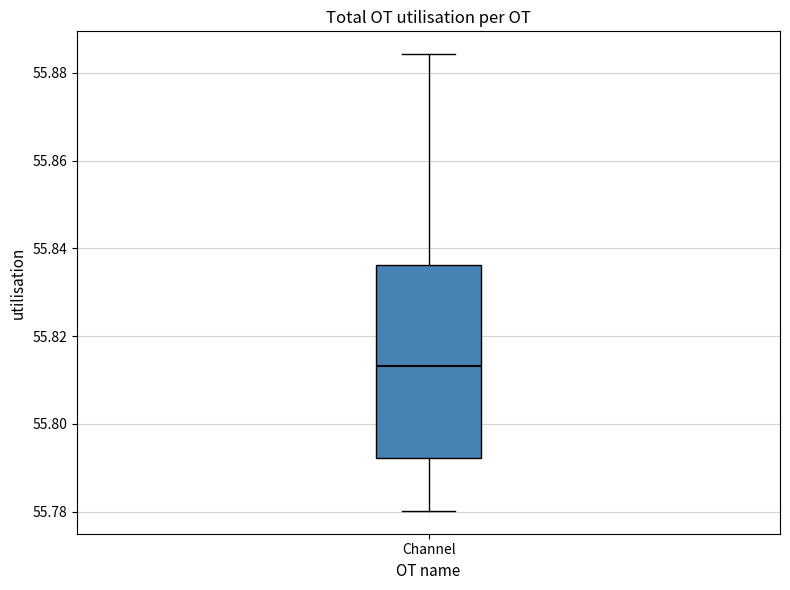

Read this box plot against the y-axis: the position of the median line, the range covered by the box, and the ends of both whiskers. The values are not printed on the chart, so give them approximately, as read against the axis.

median 55.814, box 55.792 to 55.836, whiskers 55.780 to 55.884